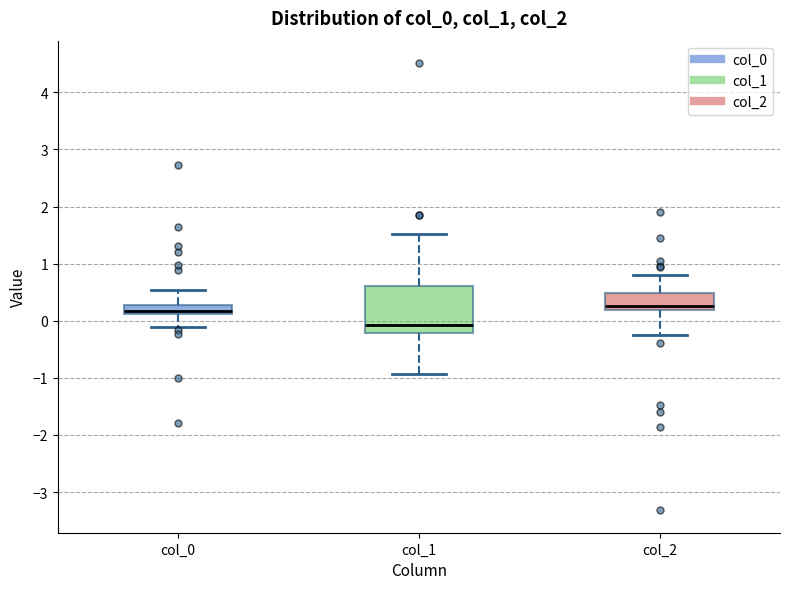

Where does the upper whisker of the box for col_2 end on the y-axis? The values are not printed on the chart, so give them approximately, as read against the axis.

0.8